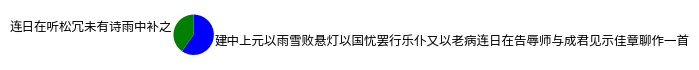

What is the ratio of the value at 连日在听松冗未有诗雨中补之 to the value at 建中上元以雨雪败悬灯以国忧罢行乐仆又以老病连日在告辱师与成君见示佳章聊作一首?

0.7